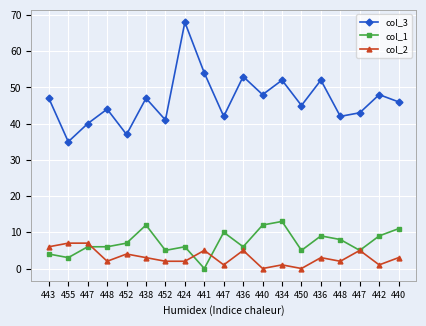

Count the number of data series in this chart.

3